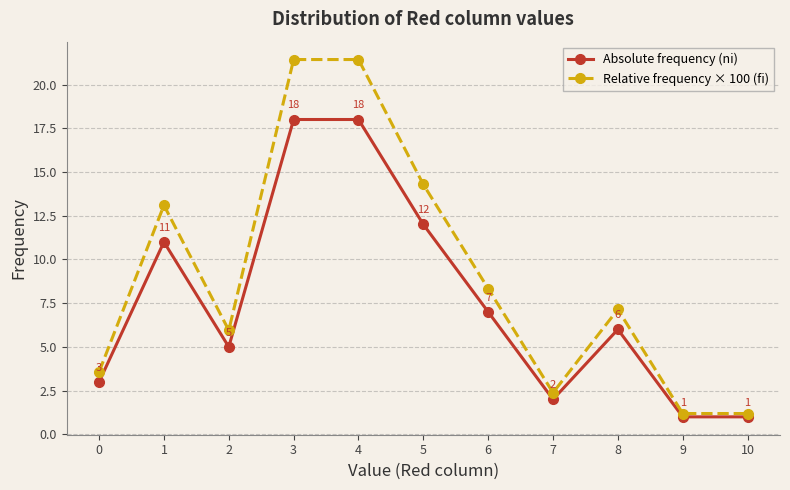

How many categories are shown in the chart?

11